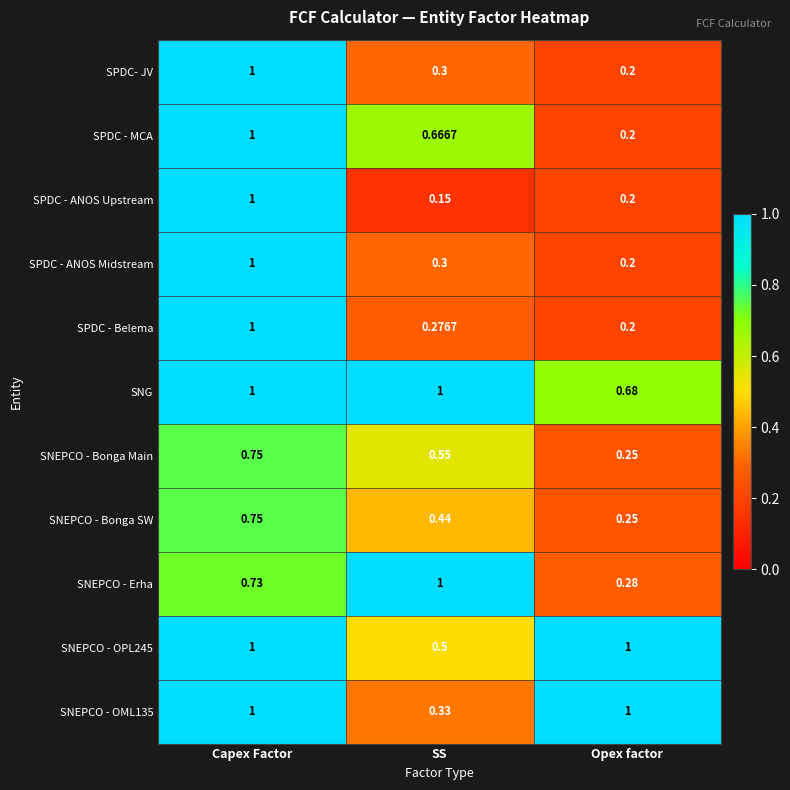

What is the total value across all series at SS?

5.5